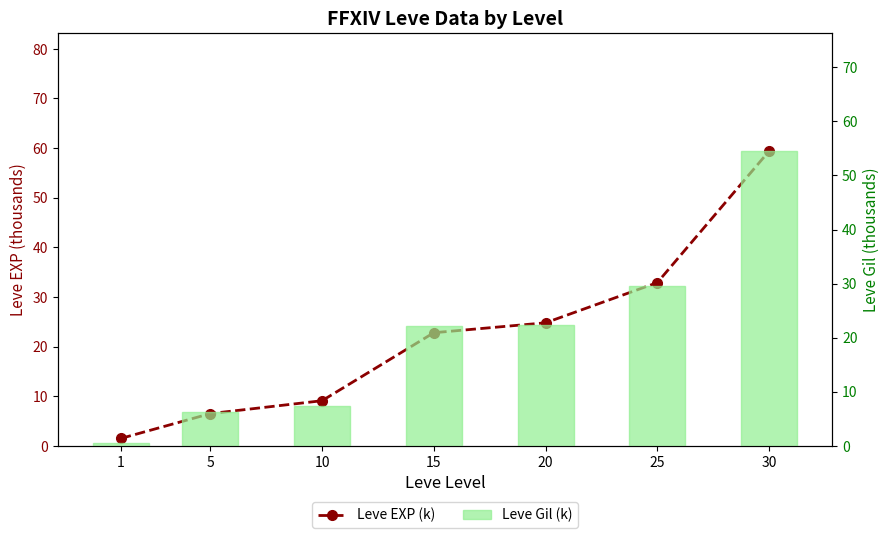

Count the number of data series in this chart.

2